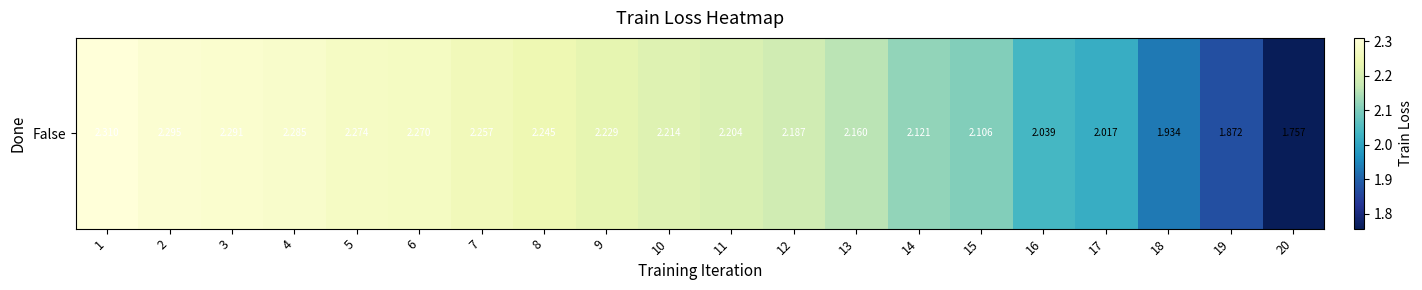

Which label corresponds to the largest value in the chart?

1